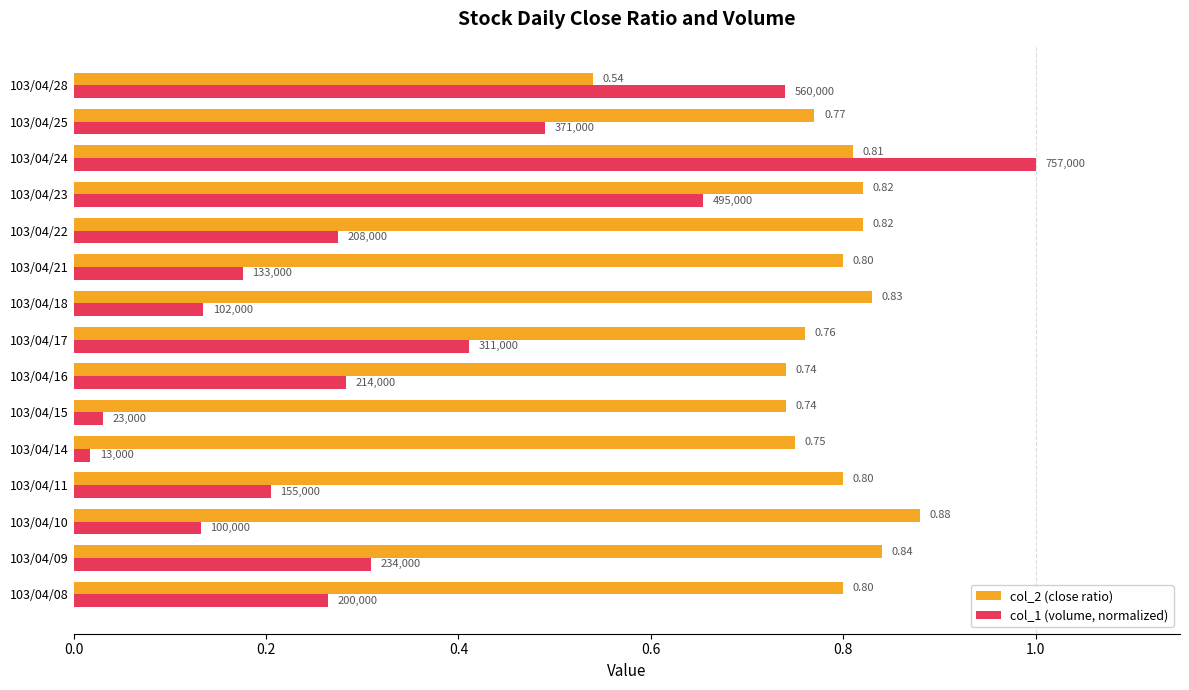

What is the average value of the col_2 (close ratio) series?

0.8